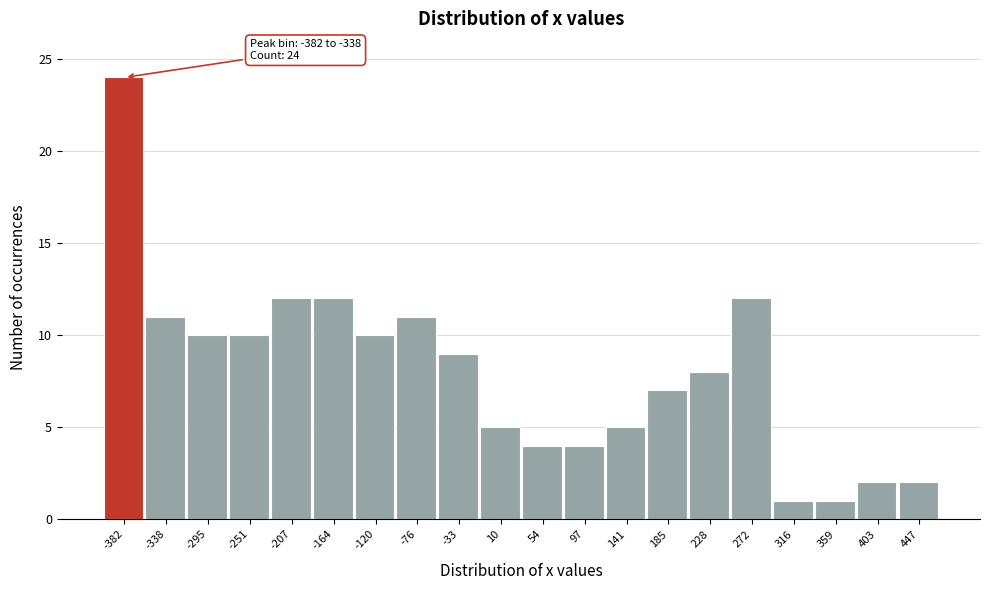

Reading left to right, transcribe all the data shown in this chart.

-382=24	-338=11	-295=10	-251=10	-207=12	-164=12	-120=10	-76=11	-33=9	10=5	54=4	97=4	141=5	185=7	228=8	272=12	316=1	359=1	403=2	447=2